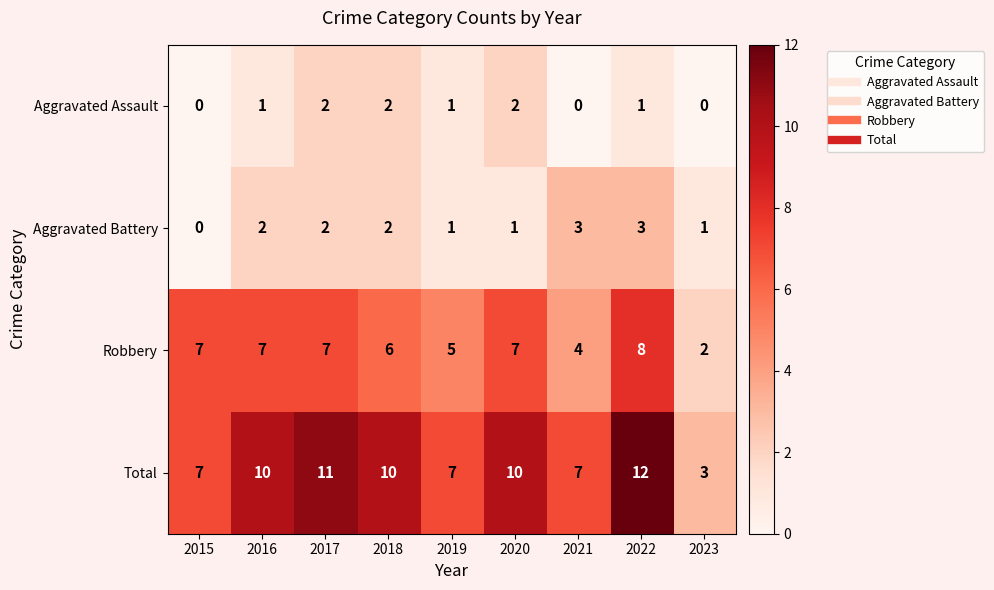

At how many categories does at least one series exceed 4?

8